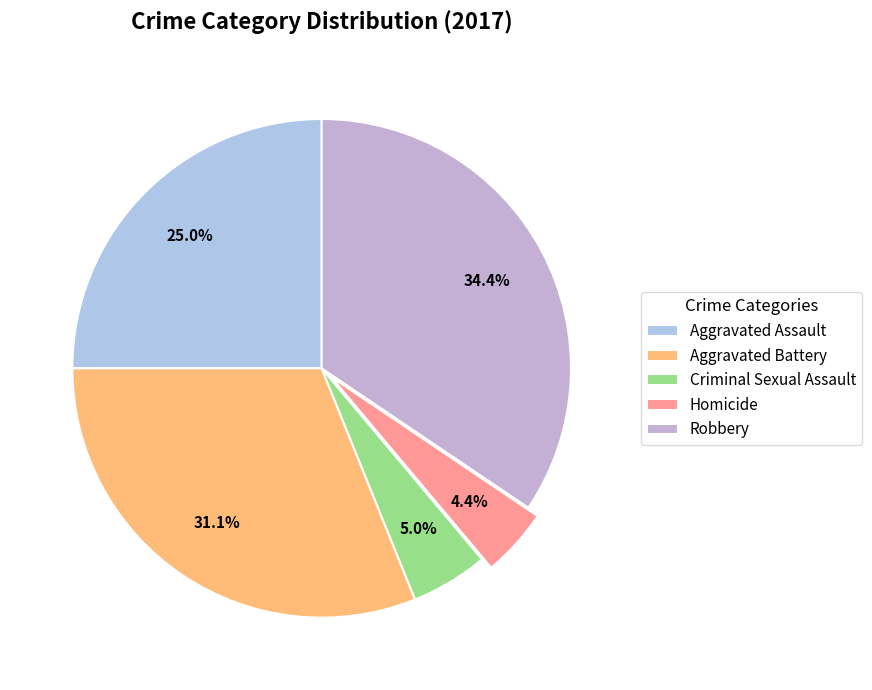

To the nearest percent, what portion does Aggravated Battery represent?

31%